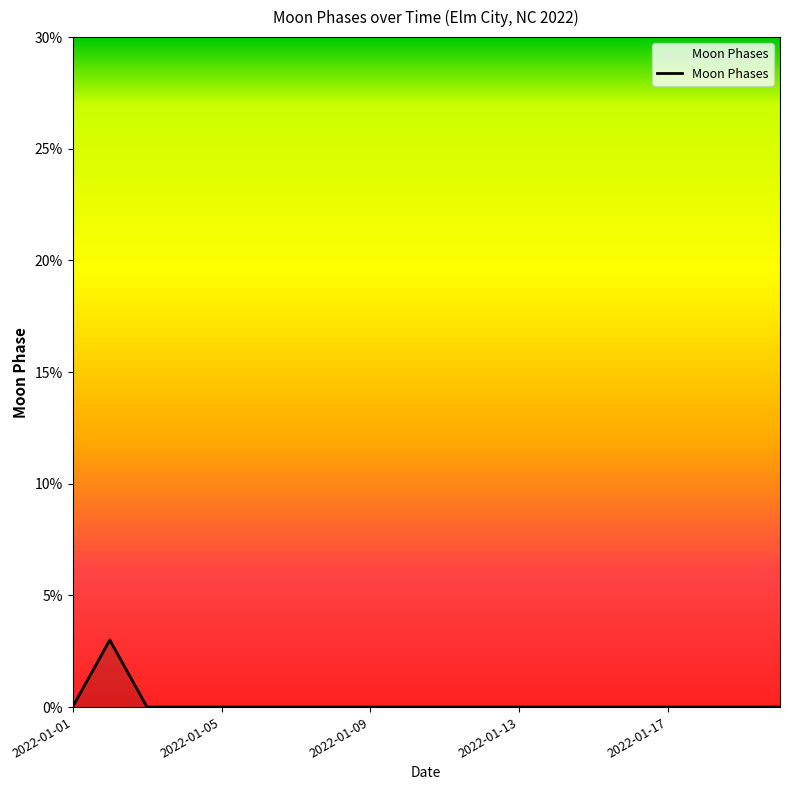

What is the difference between the maximum and minimum values?

3